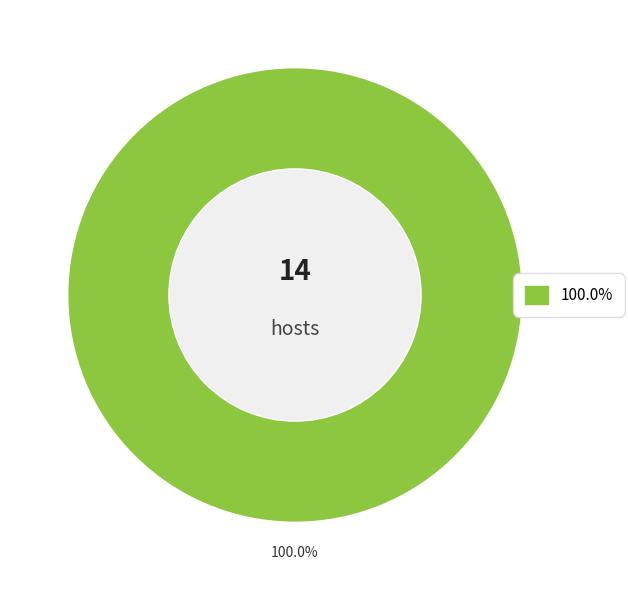

Is there a majority slice in this chart?

Yes